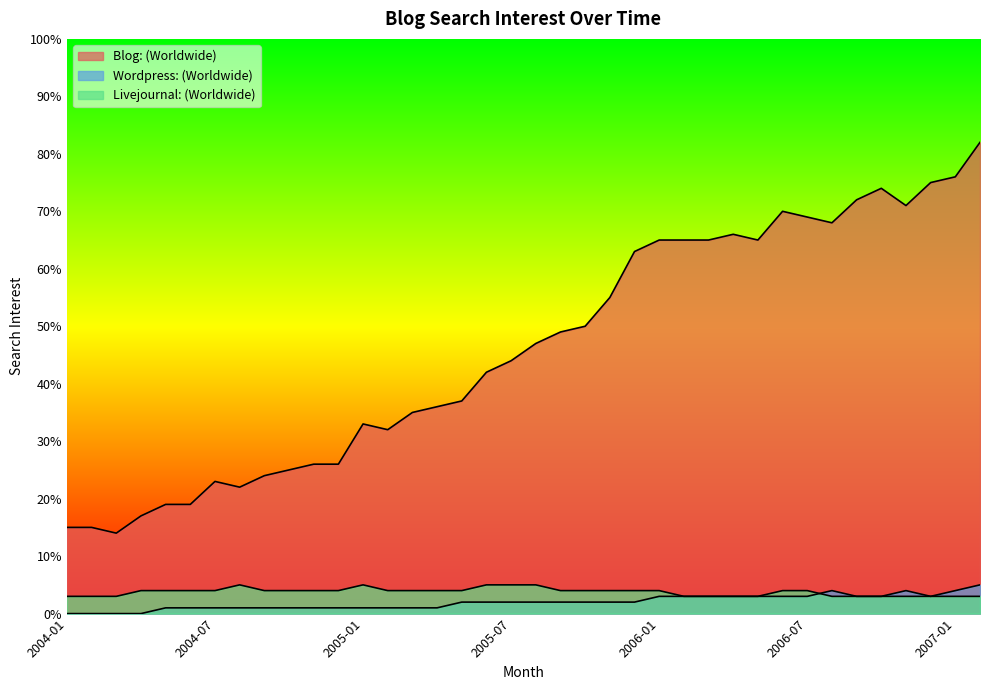

Rank the series by their maximum value, from highest to lowest.

Blog: (Worldwide), Wordpress: (Worldwide), Livejournal: (Worldwide)